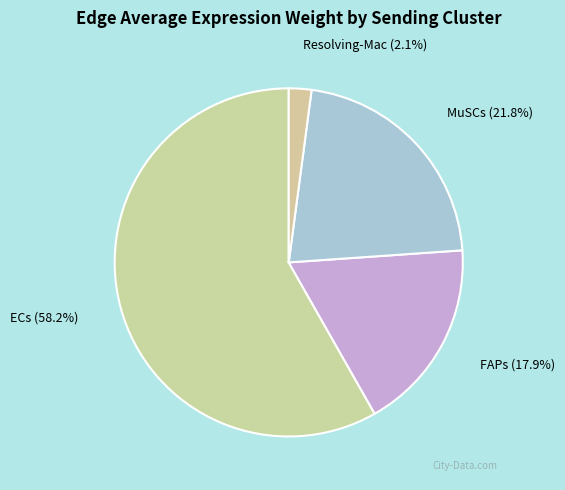

Is there any slice that represents more than half of the pie?

Yes